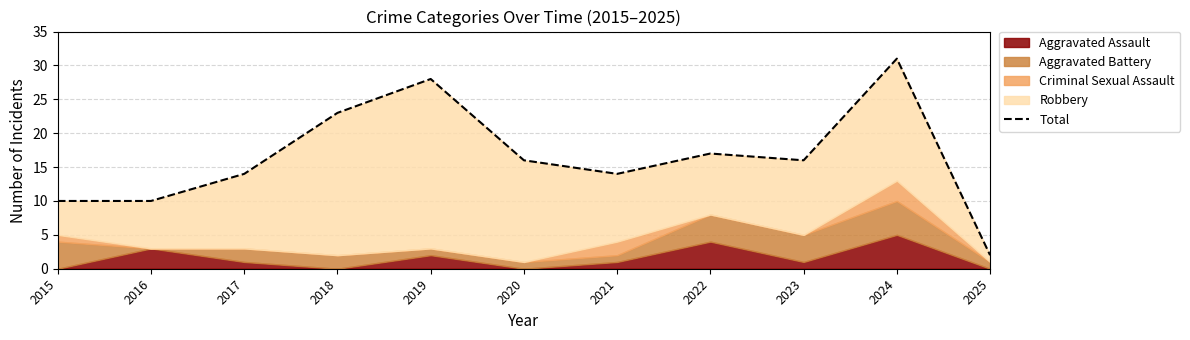

The chart shows a value of 10 at 2023. True or false?

False